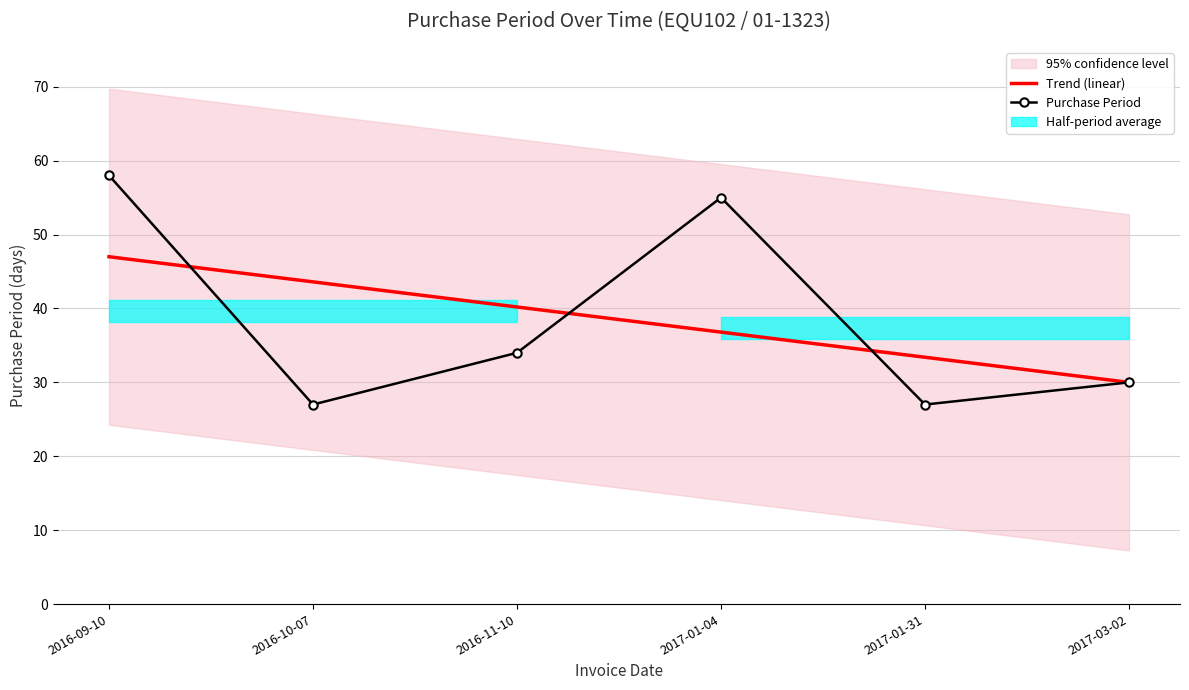

Is it true that Trend (linear) equals 33.4 at 2017-01-31?

True